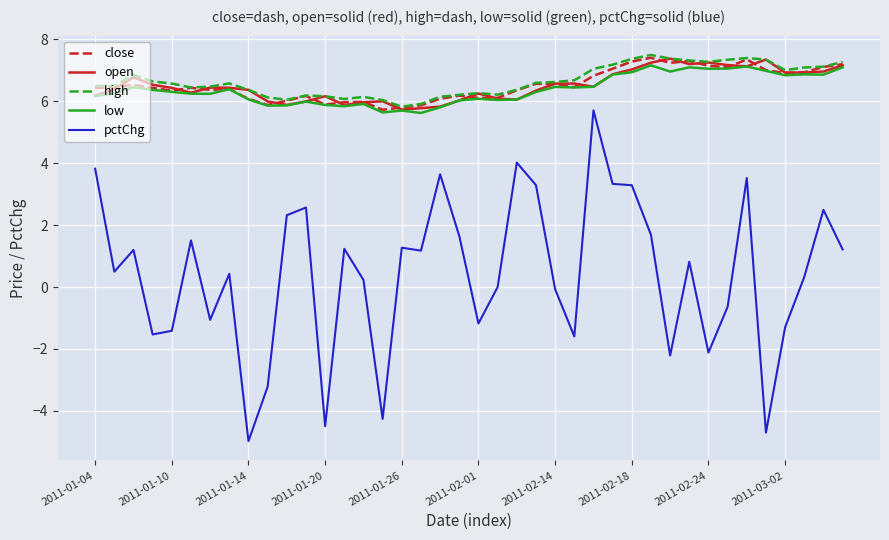

What is the lowest value of the high series?

5.8